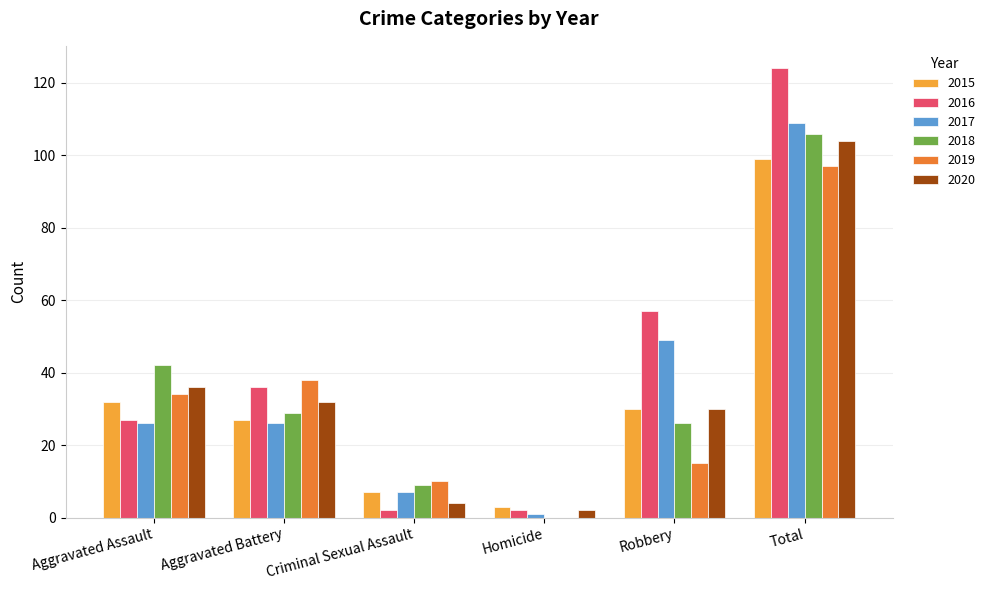

Reading left to right, transcribe all the data shown in this chart.

2015: Aggravated Assault=32	Aggravated Battery=27	Criminal Sexual Assault=7	Homicide=3	Robbery=30	Total=99
2016: Aggravated Assault=27	Aggravated Battery=36	Criminal Sexual Assault=2	Homicide=2	Robbery=57	Total=124
2017: Aggravated Assault=26	Aggravated Battery=26	Criminal Sexual Assault=7	Homicide=1	Robbery=49	Total=109
2018: Aggravated Assault=42	Aggravated Battery=29	Criminal Sexual Assault=9	Homicide=0	Robbery=26	Total=106
2019: Aggravated Assault=34	Aggravated Battery=38	Criminal Sexual Assault=10	Homicide=0	Robbery=15	Total=97
2020: Aggravated Assault=36	Aggravated Battery=32	Criminal Sexual Assault=4	Homicide=2	Robbery=30	Total=104